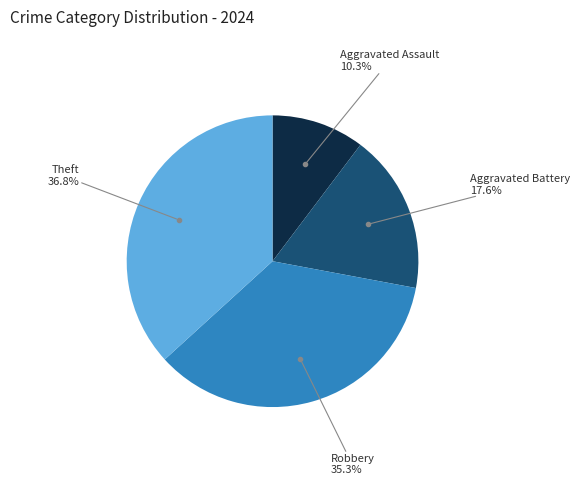

Is there any slice that represents more than half of the pie?

No